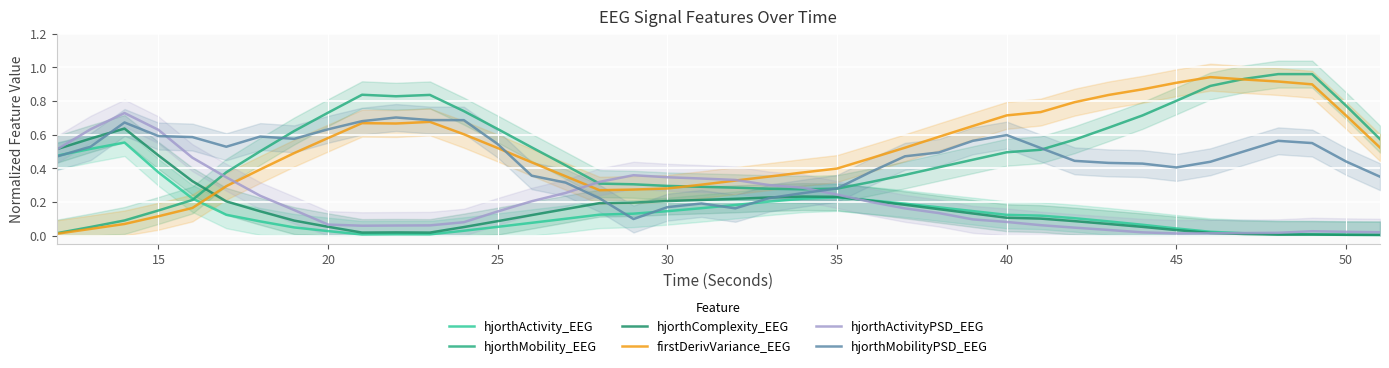

The hjorthMobilityPSD_EEG series shows 0.7 at 45. True or false?

False